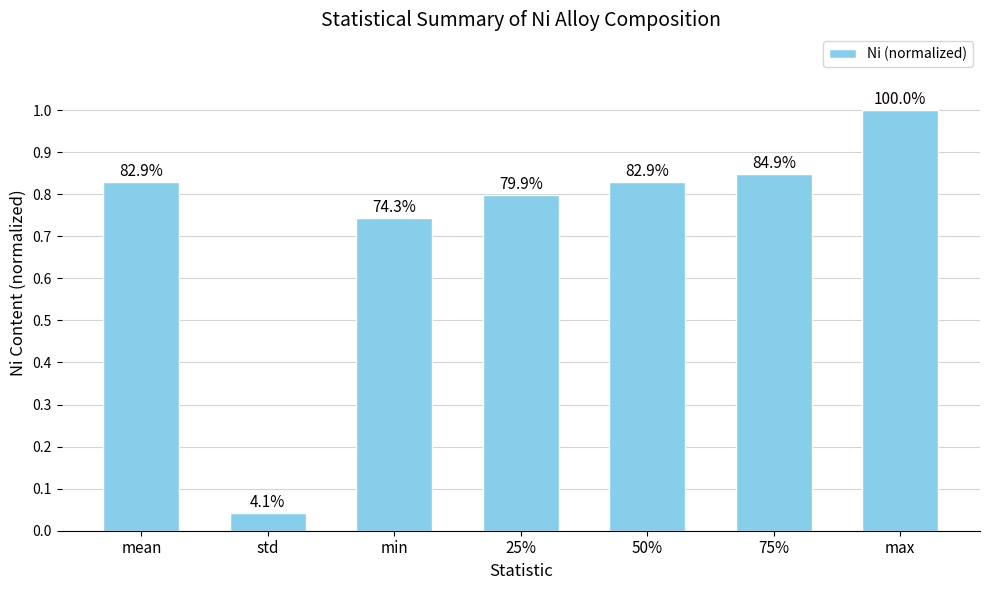

The value at 25% is 0.8. True or false?

True